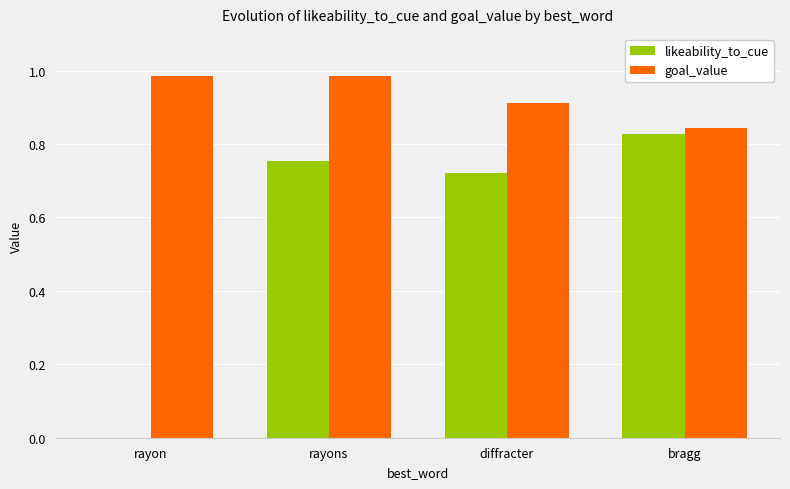

Which series changed the most between rayon and bragg?

likeability_to_cue